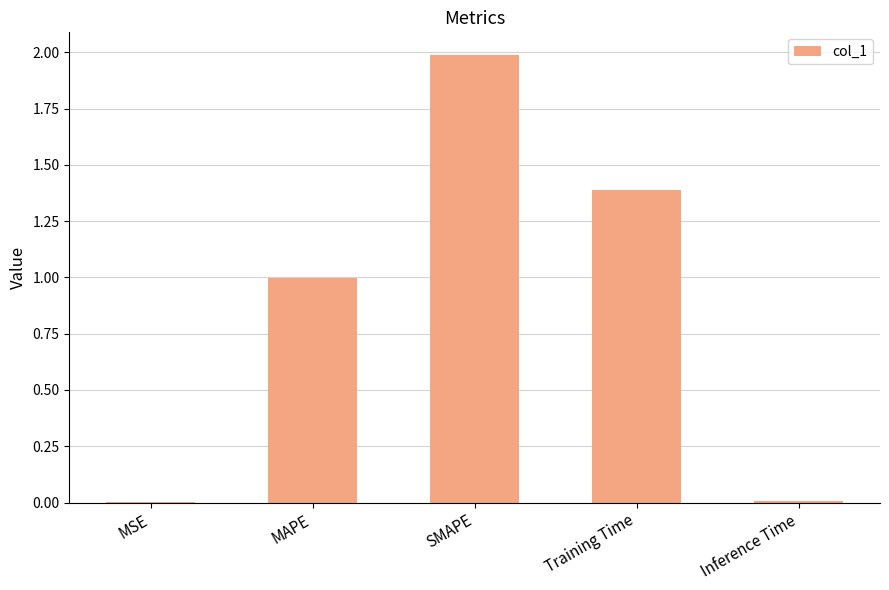

What is the approximate value at MAPE?

1.0